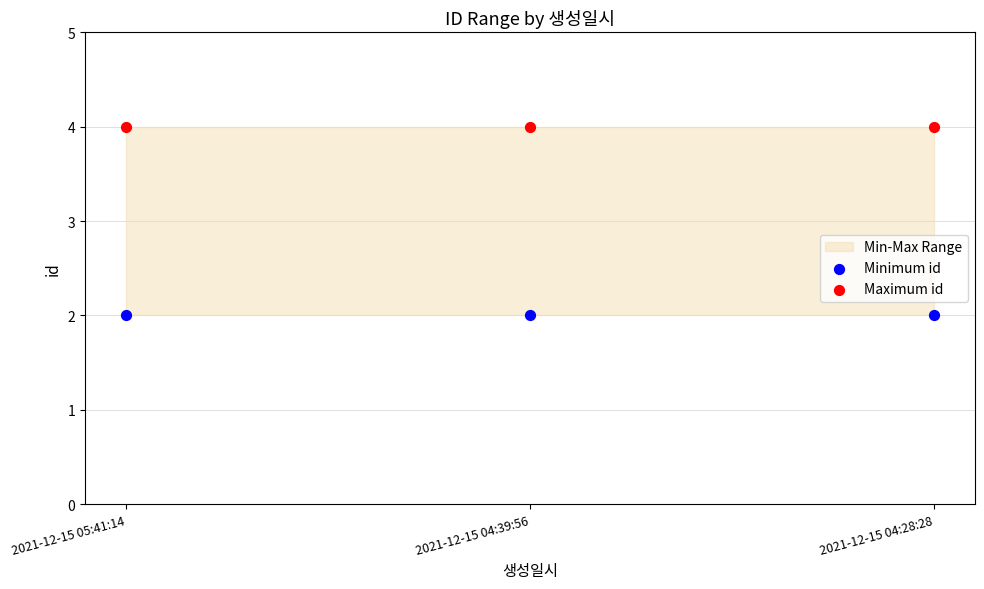

Which series contains the highest Y value?

Maximum id